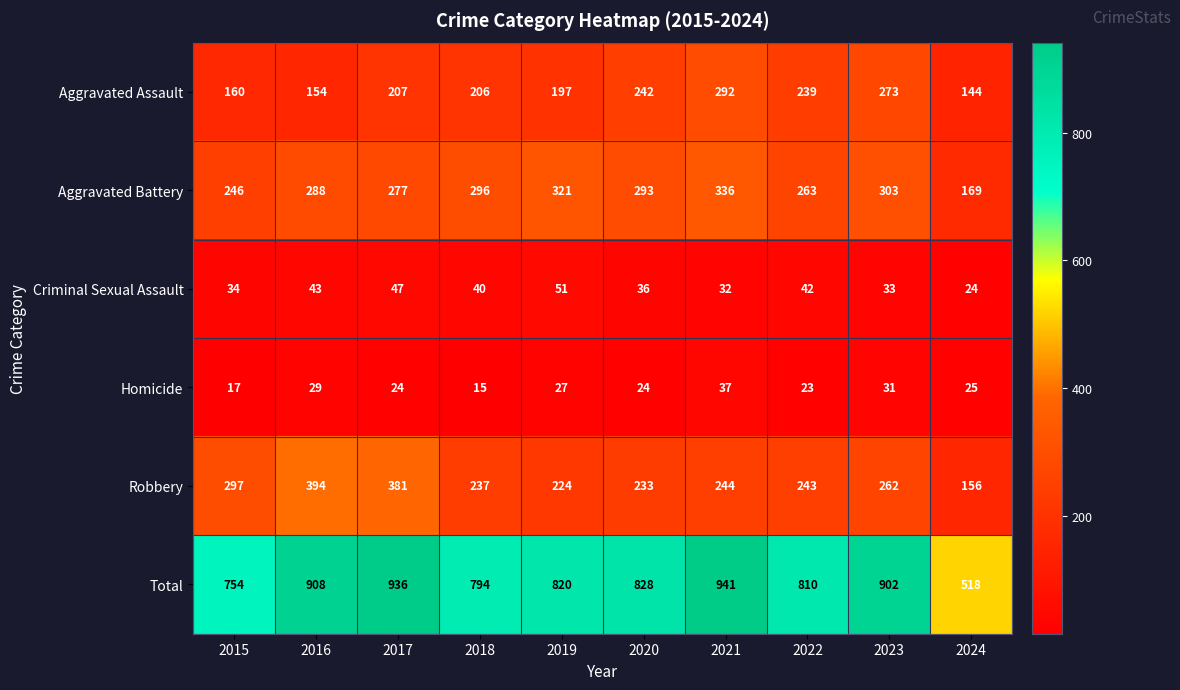

Rank the series at 2015 from lowest to highest value.

Homicide, Criminal Sexual Assault, Aggravated Assault, Aggravated Battery, Robbery, Total